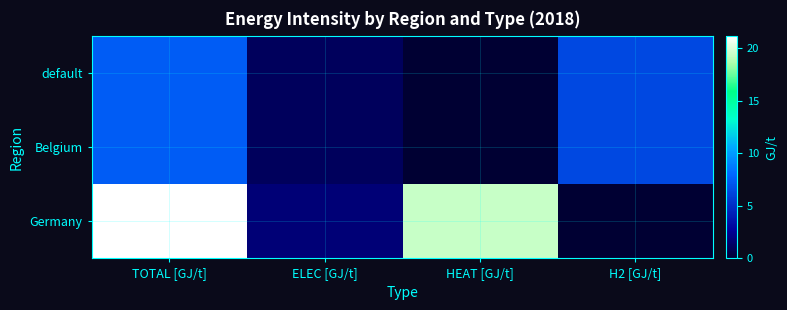

Which series has the widest spread of values?

Germany